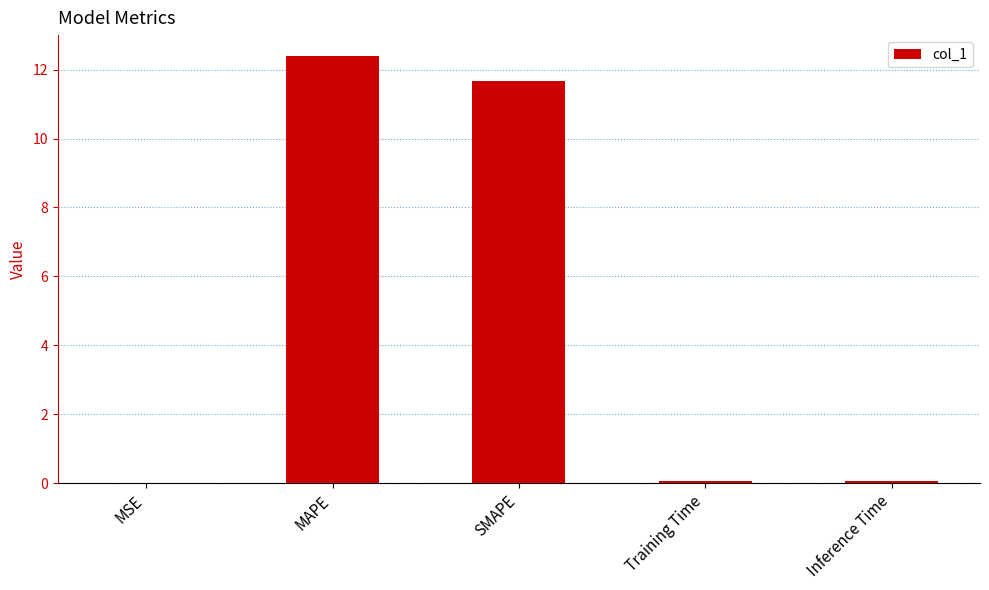

Is it true that the value at MSE is 0.0?

True